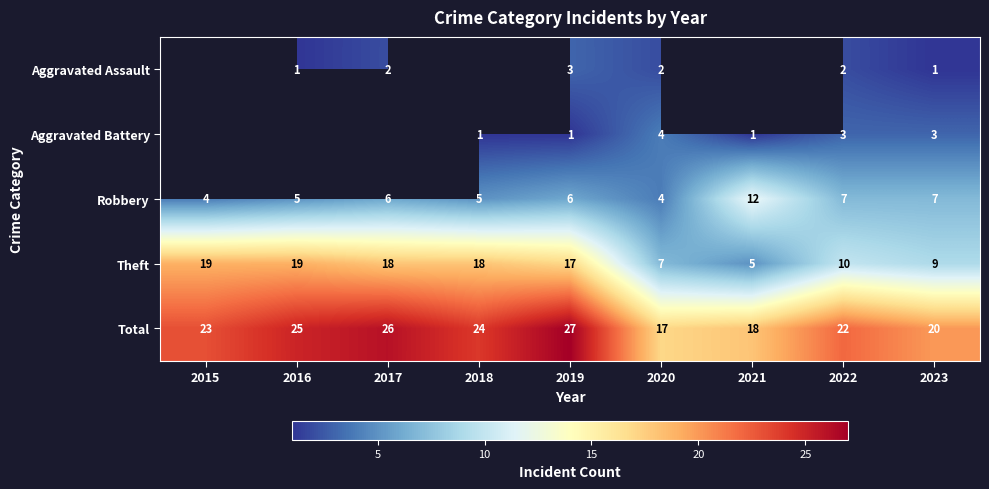

The Theft series shows 4 at 2022. True or false?

False